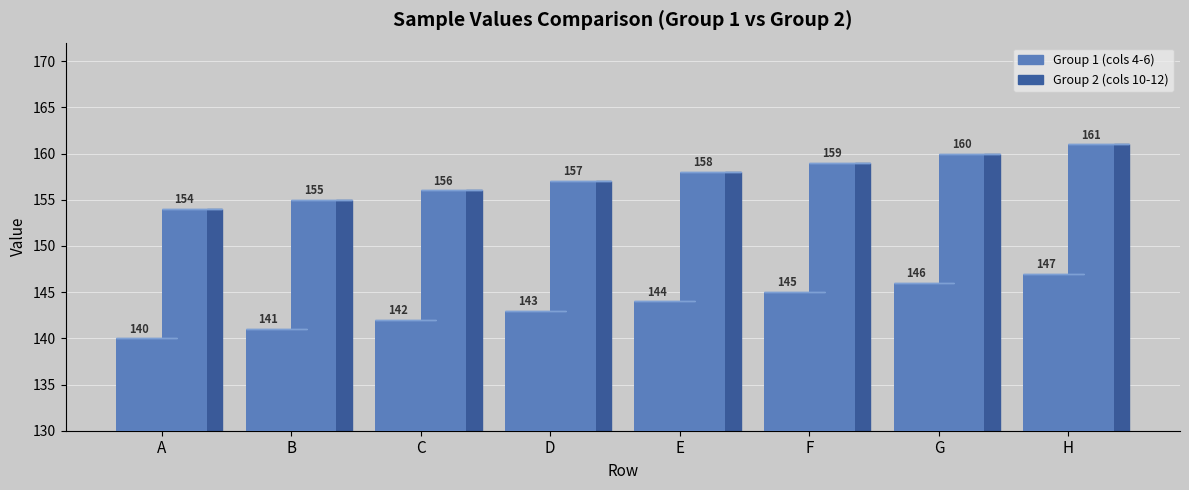

Reading right to left, list all the values displayed in this chart.

Group 1 (cols 4-6): 147	146	145	144	143	142	141	140
Group 2 (cols 10-12): 161	160	159	158	157	156	155	154